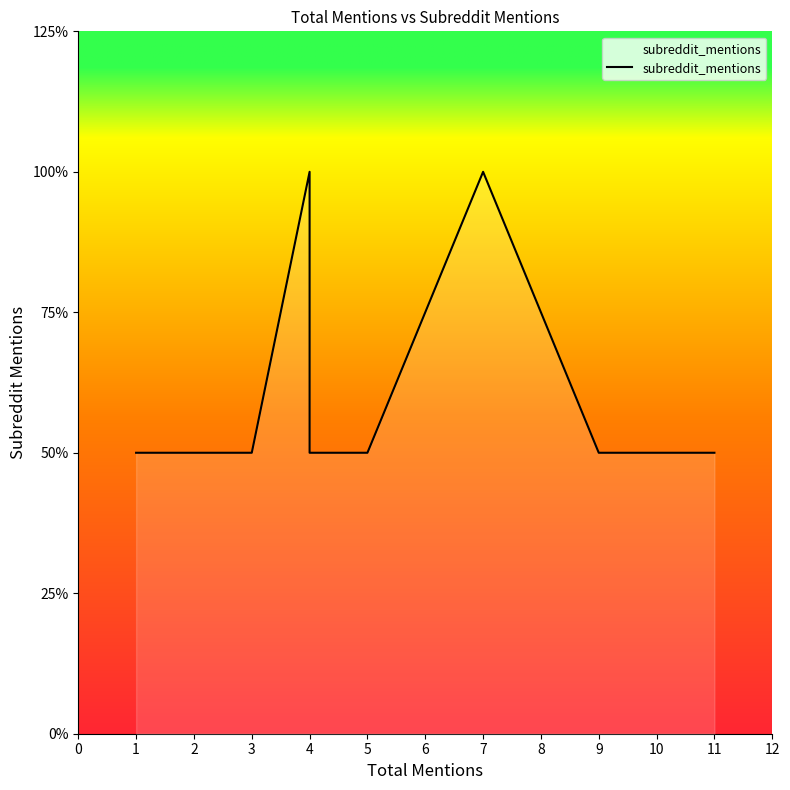

True or false: the data has more than 2 interior local peaks.

False